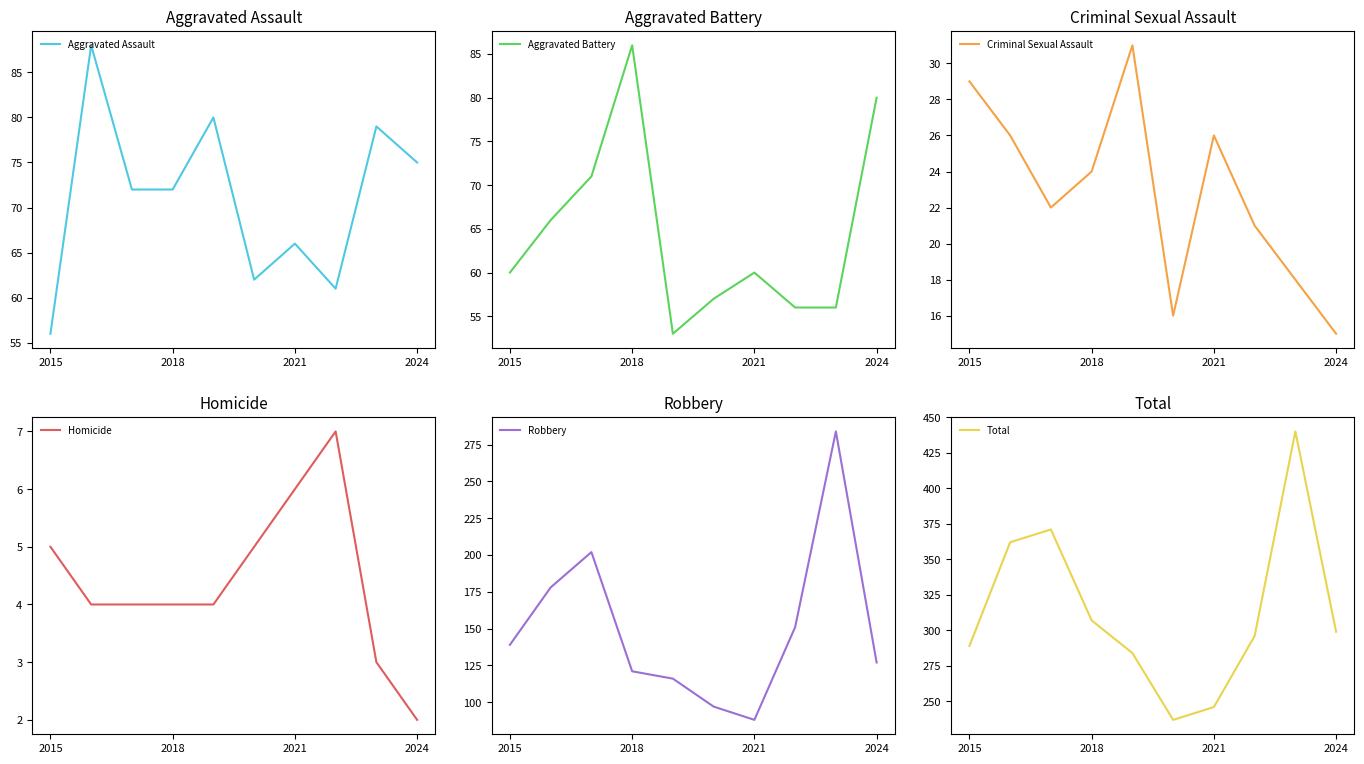

What is the greatest value displayed?

440